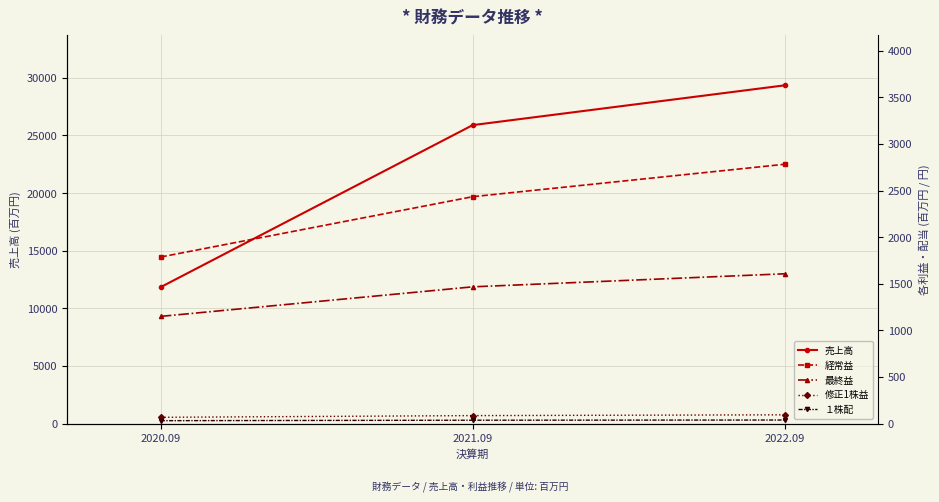

How many data points in 最終益 are above 1467?

1